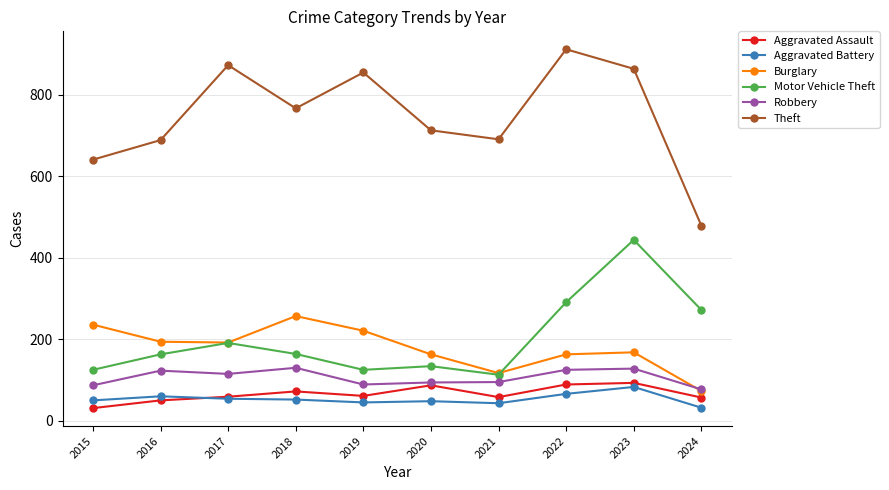

Count the number of data series in this chart.

6